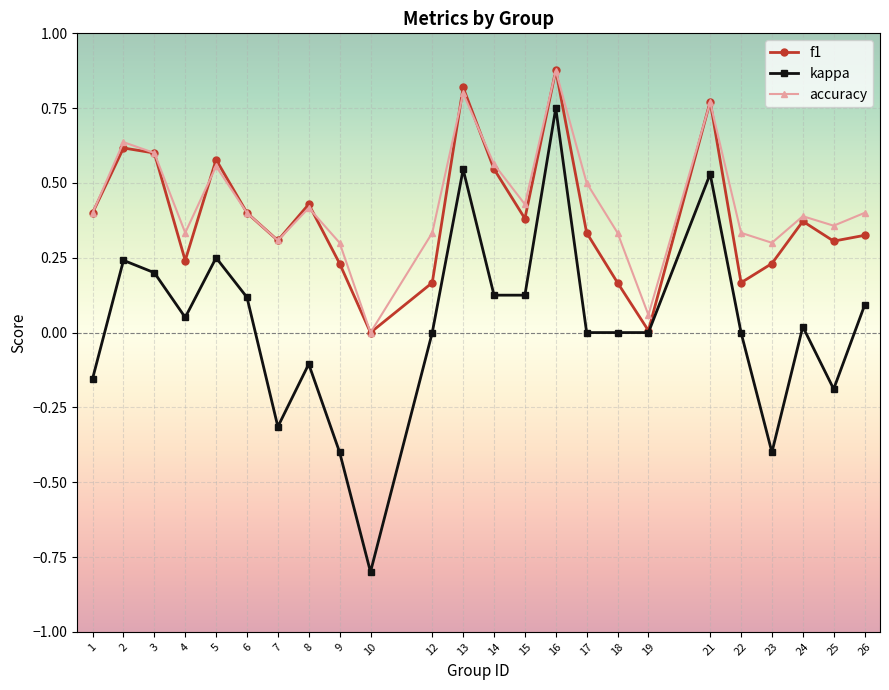

Is the value of f1 at 22 greater than the value of kappa at 4?

Yes